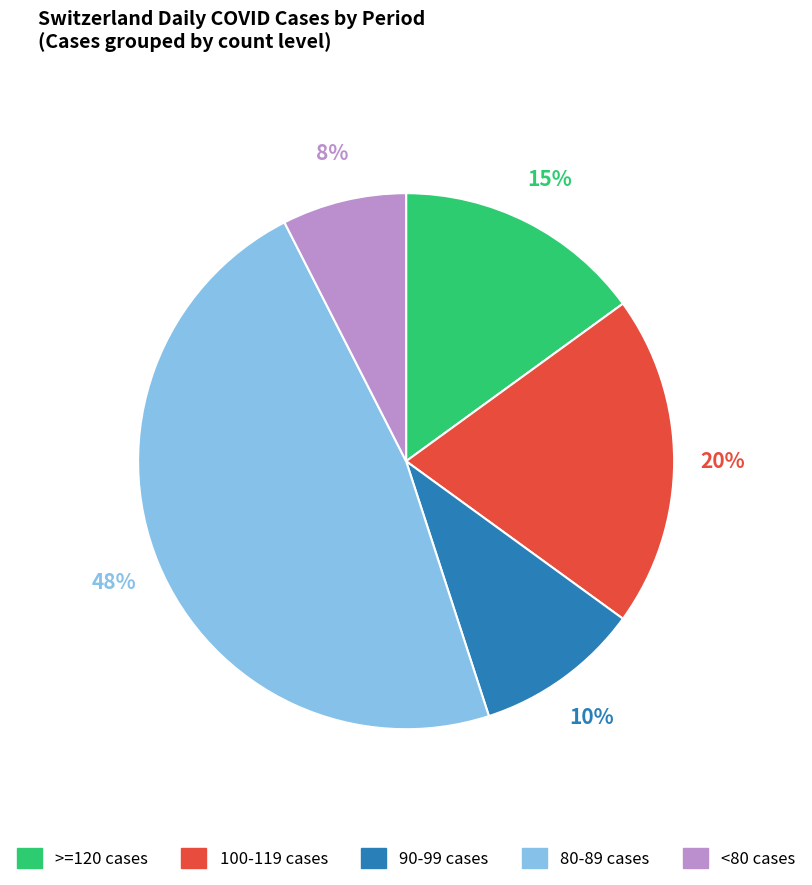

Is there a majority slice in this chart?

No